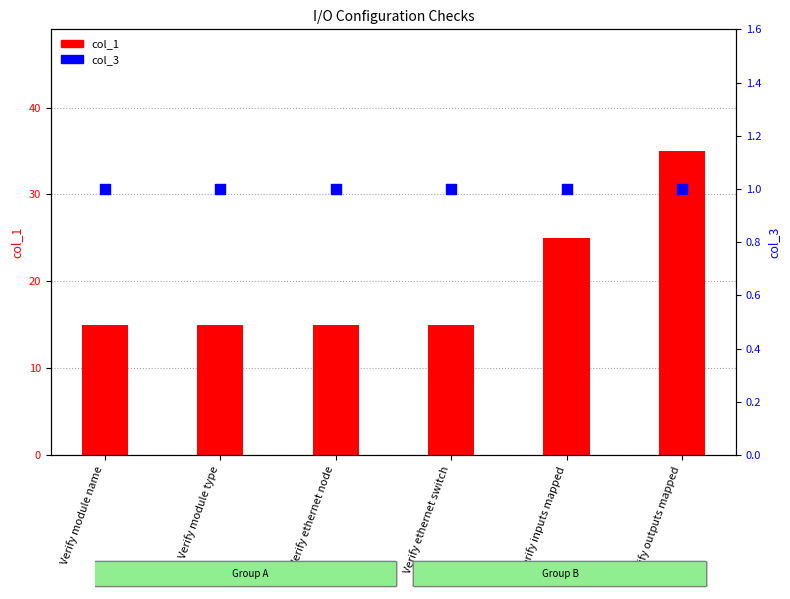

Is the value of col_1 at Verify ethernet node greater than the value of col_3 at Verify module name?

Yes